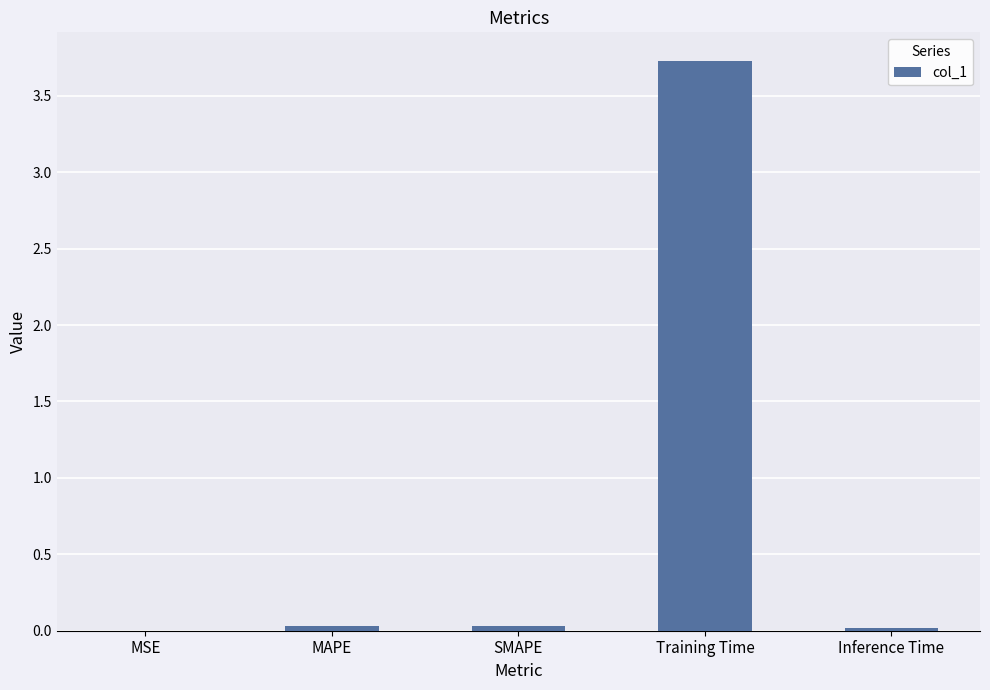

Are the bars grouped side by side (vs. stacked)?

No